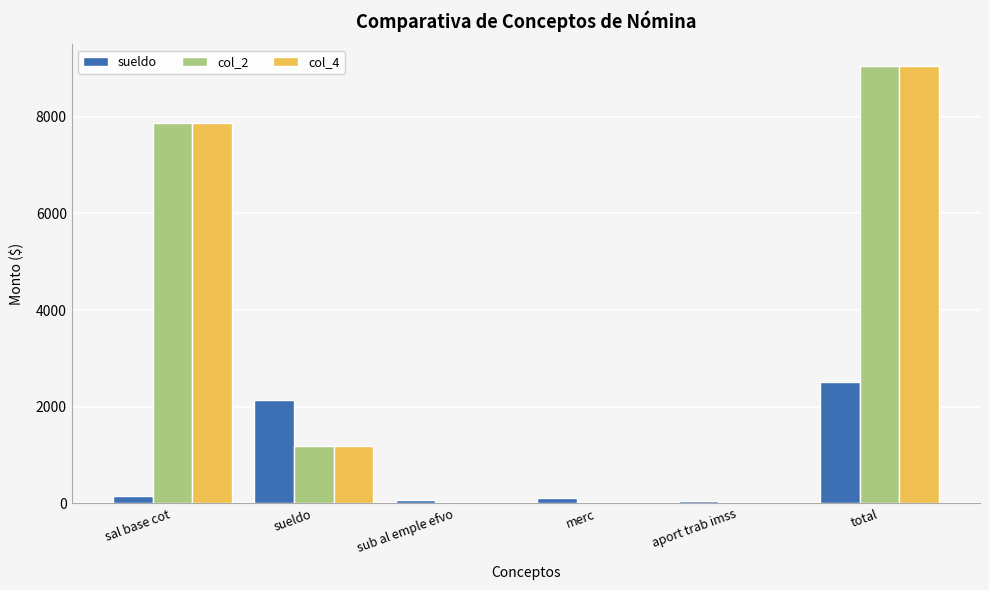

At which category is the sum across all series the highest?

total